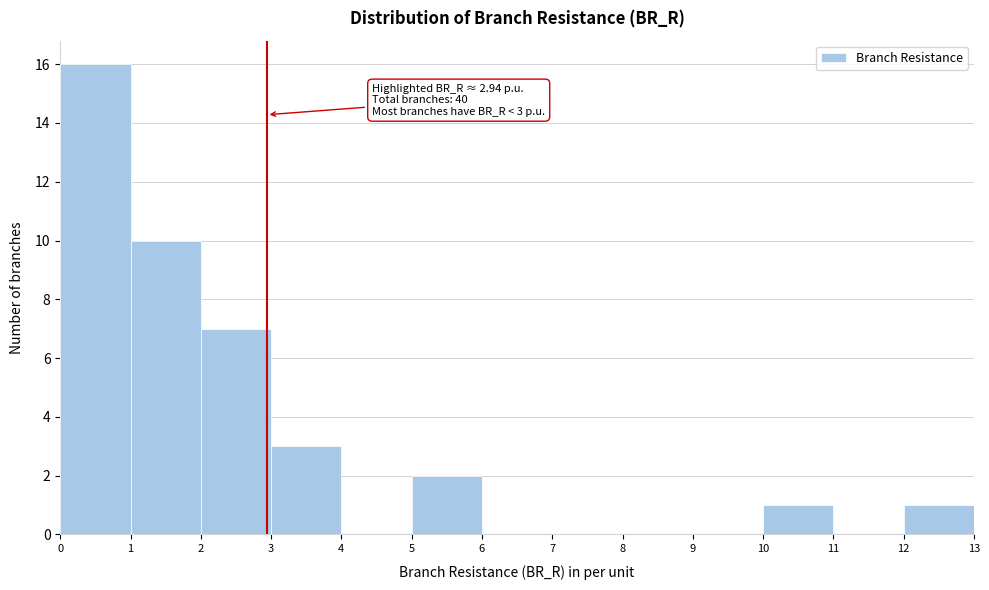

Over which range of the x-axis is the bar tallest?

0 to 1